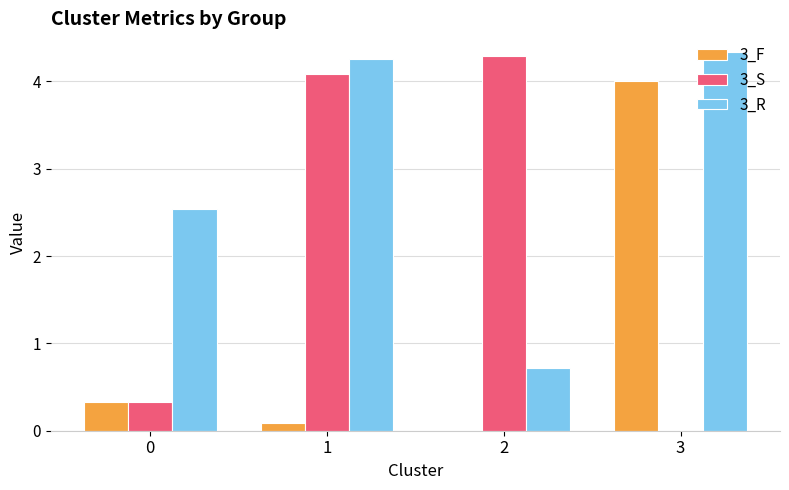

What is the sum of all 3_R values?

11.8